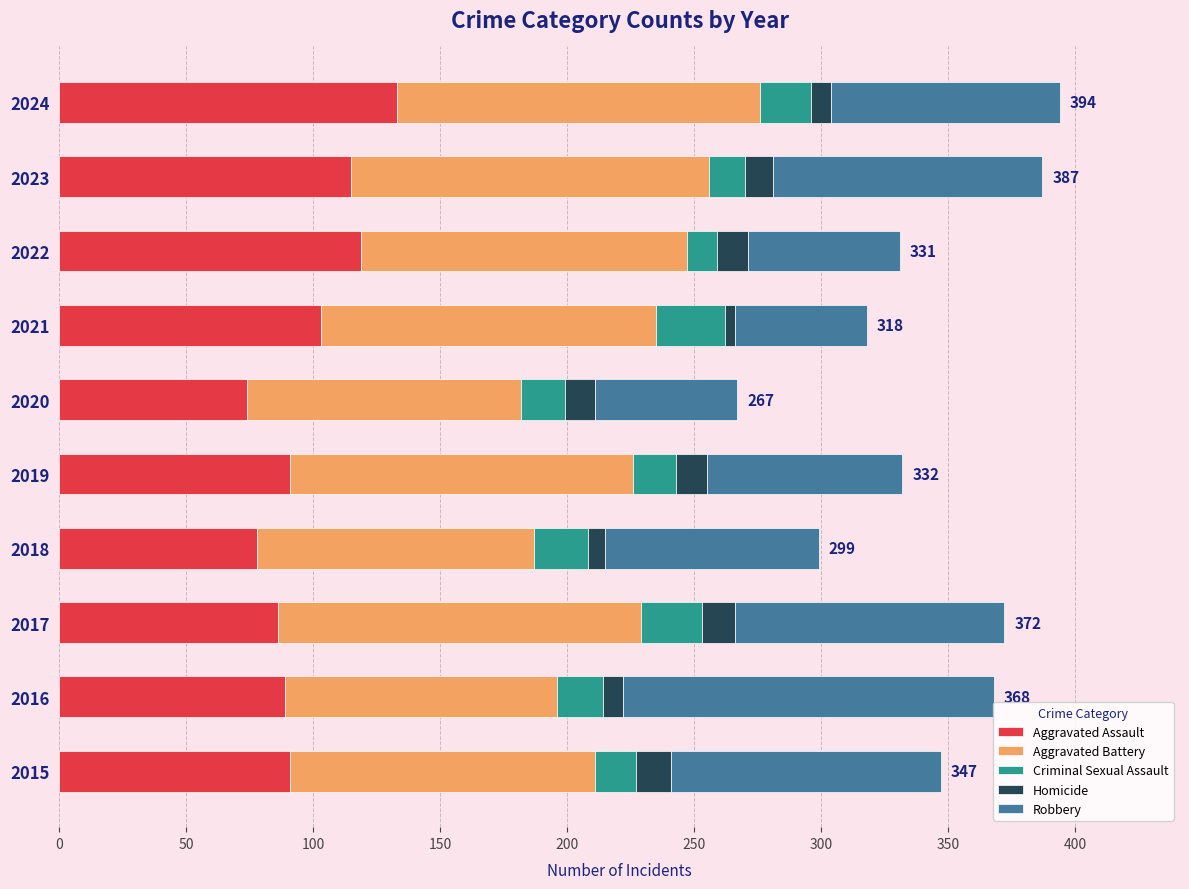

What is the sum of the Aggravated Assault values at 2023 and 2019?

206